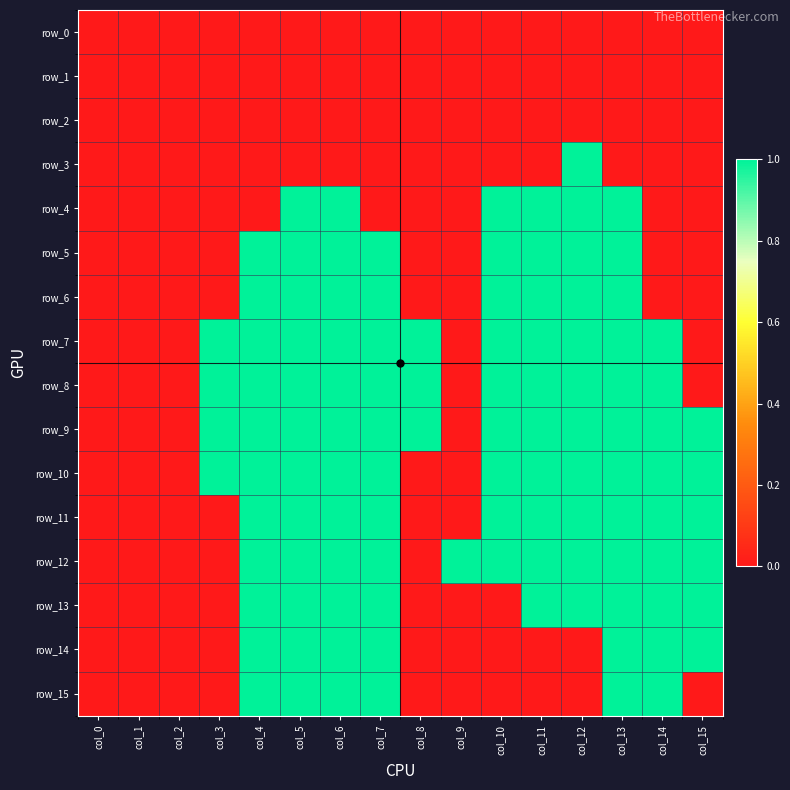

Rank the series by their maximum value, from highest to lowest.

row_3, row_4, row_5, row_6, row_7, row_8, row_9, row_10, row_11, row_12, row_13, row_14, row_15, row_0, row_1, row_2